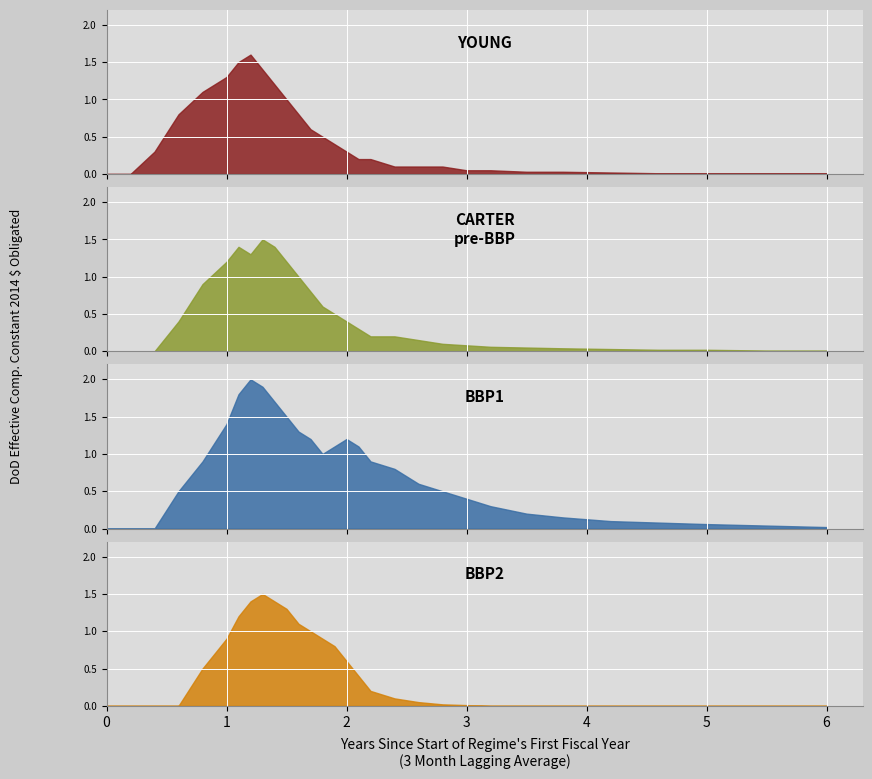

The BBP1 series shows 0.5 at 17. True or false?

False